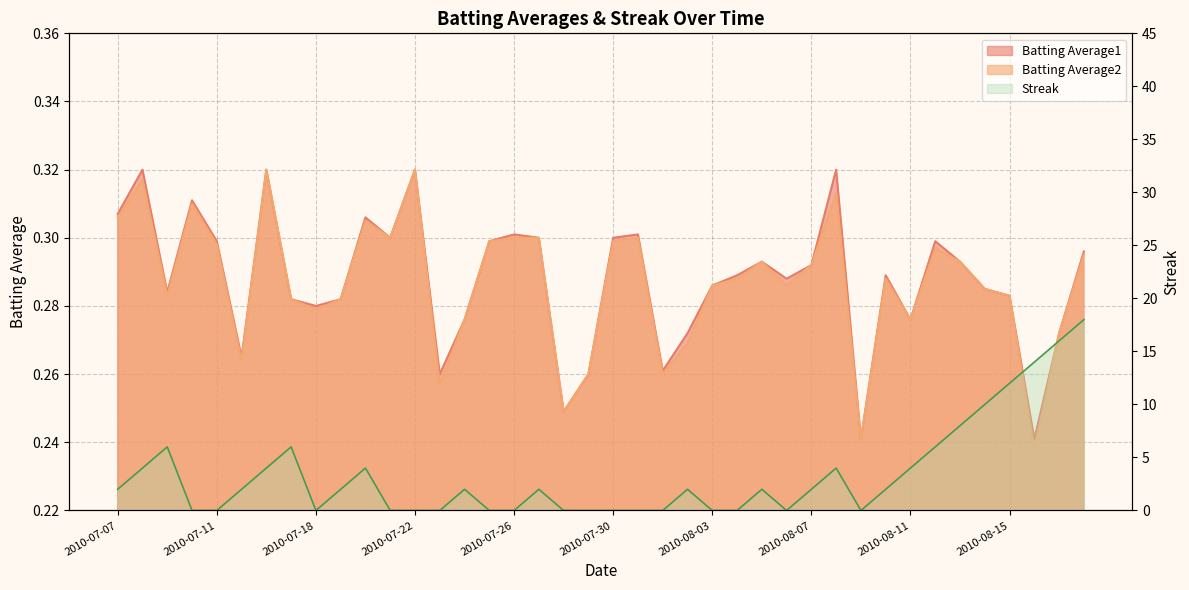

At which category is the sum across all series the highest?

2010-08-18